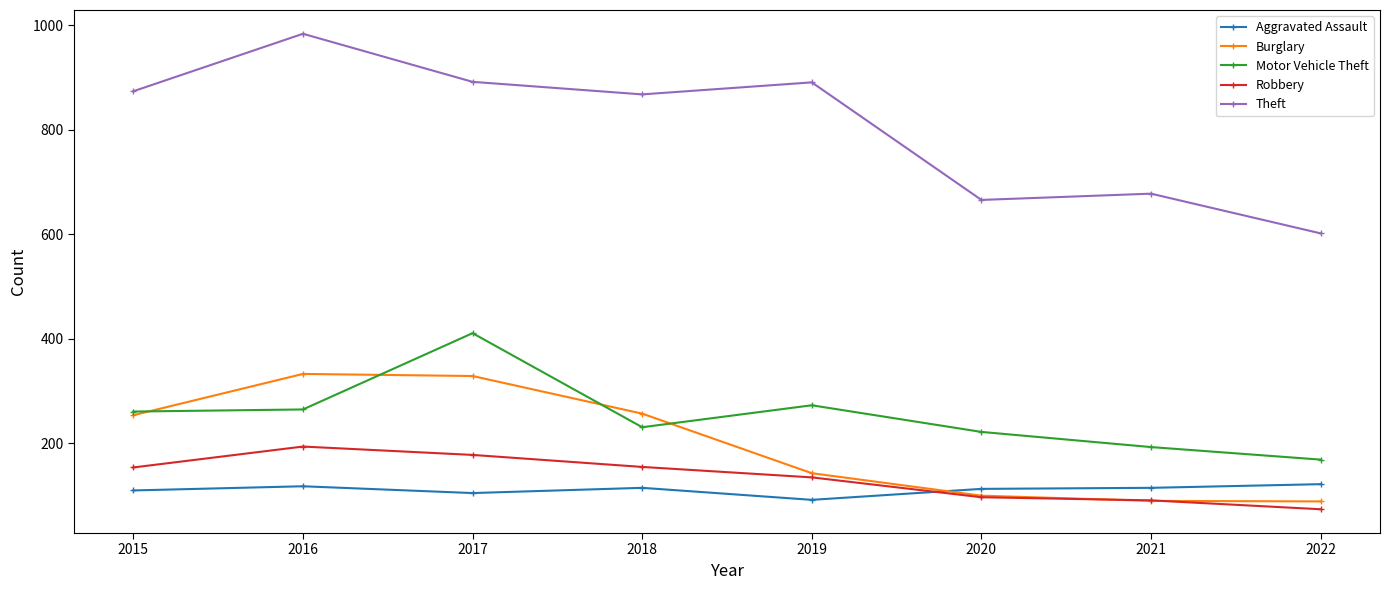

Which series has the largest total across all categories?

Theft